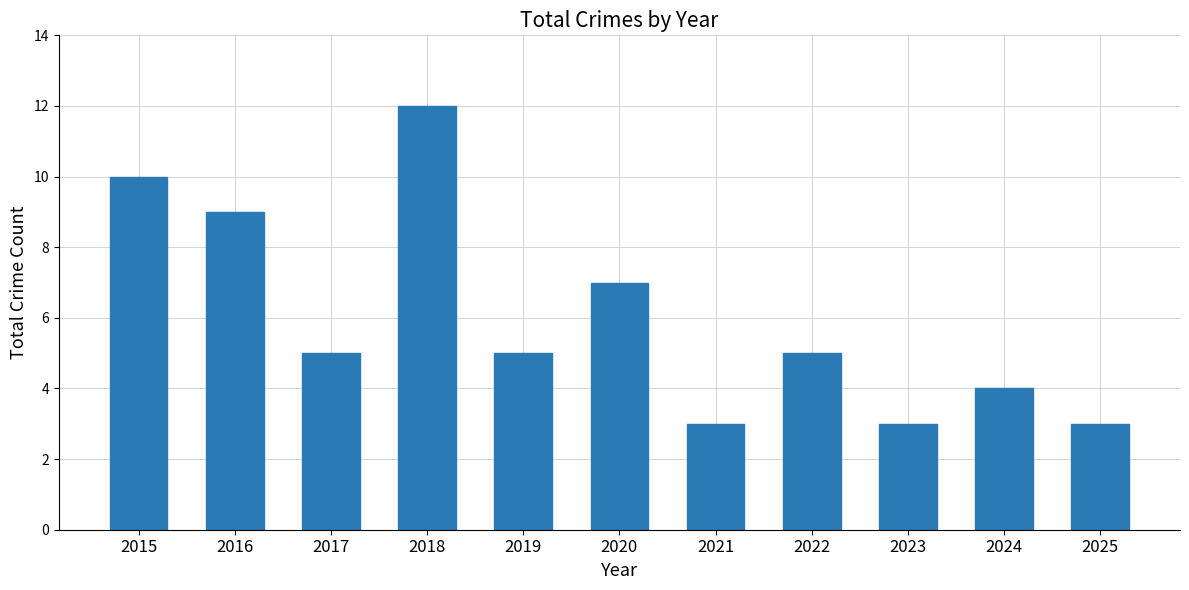

Is it true that the value at 2016 is 4?

False